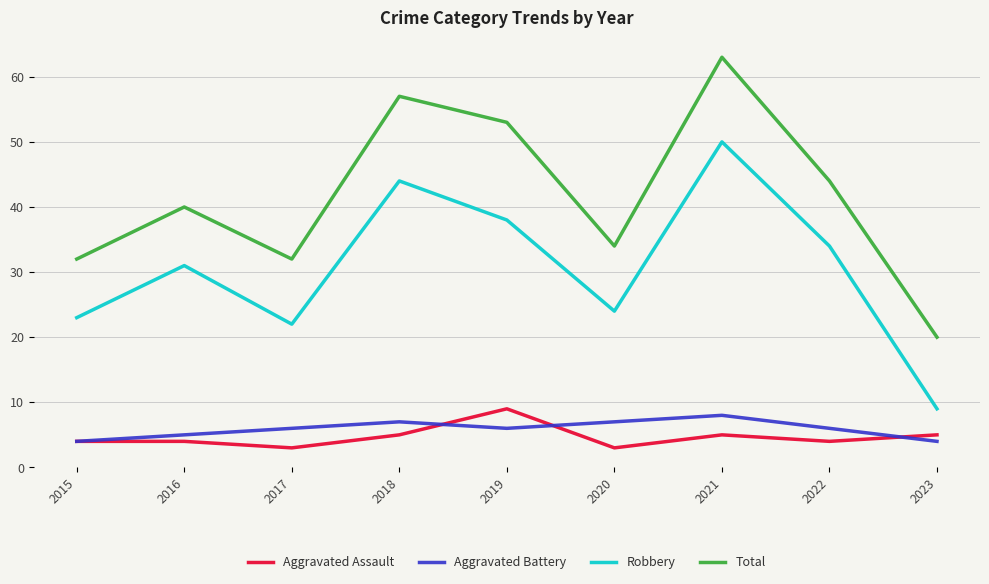

List the series in order of their peak value, lowest first.

Aggravated Battery, Aggravated Assault, Robbery, Total